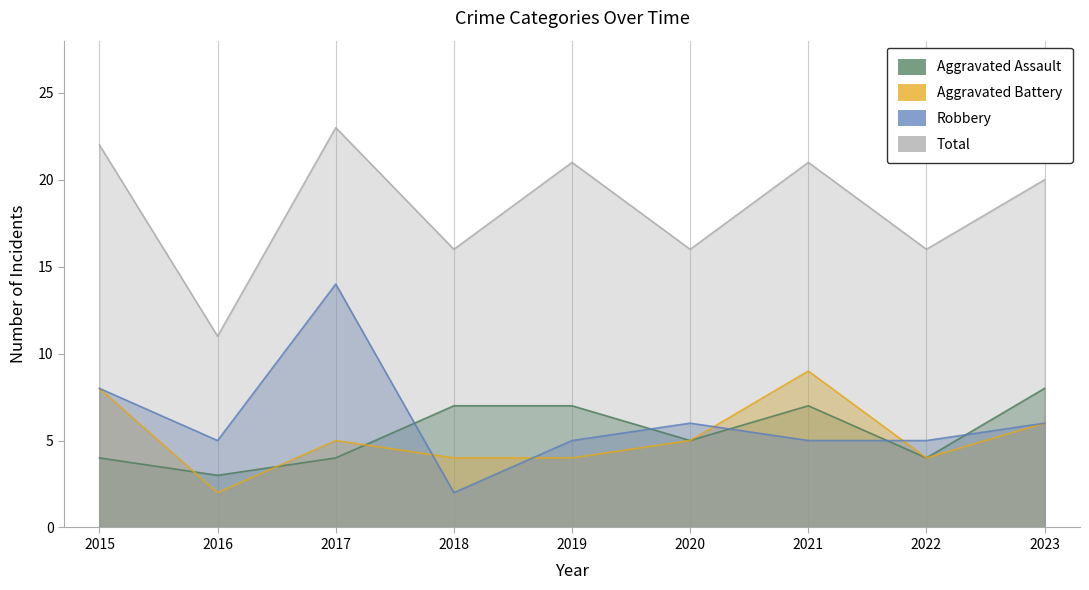

Reading right to left, what are all the values shown in this chart?

Aggravated Assault: 2023=8	2022=4	2021=7	2020=5	2019=7	2018=7	2017=4	2016=3	2015=4
Aggravated Battery: 2023=6	2022=4	2021=9	2020=5	2019=4	2018=4	2017=5	2016=2	2015=8
Robbery: 2023=6	2022=5	2021=5	2020=6	2019=5	2018=2	2017=14	2016=5	2015=8
Total: 2023=20	2022=16	2021=21	2020=16	2019=21	2018=16	2017=23	2016=11	2015=22